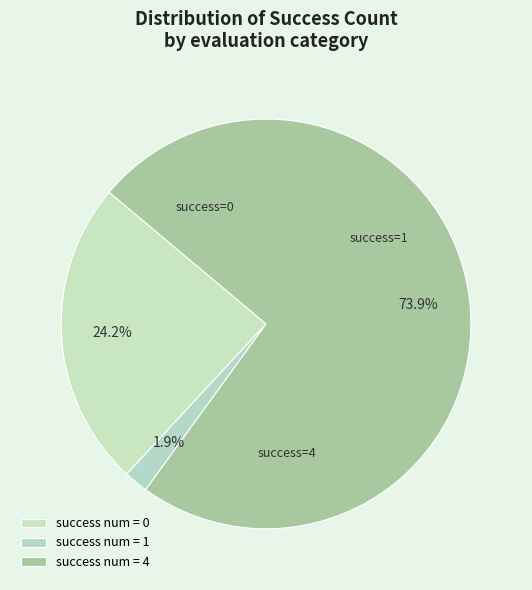

Count the number of slices in the pie.

3